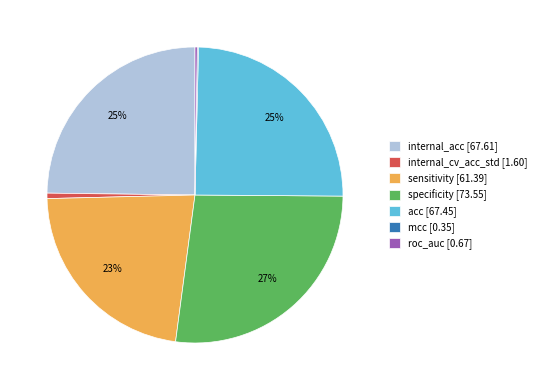

To the nearest percent, what is the difference between the largest and smallest slice percentages?

27%